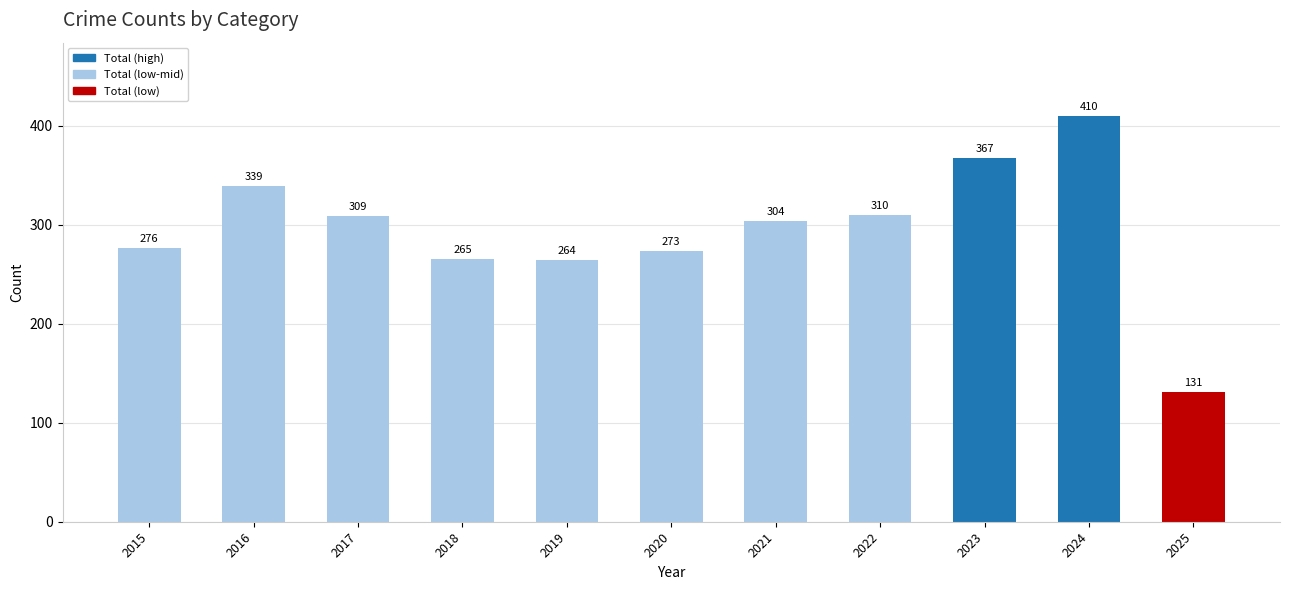

Reading left to right, list all the values displayed in this chart.

2015=276	2016=339	2017=309	2018=265	2019=264	2020=273	2021=304	2022=310	2023=367	2024=410	2025=131